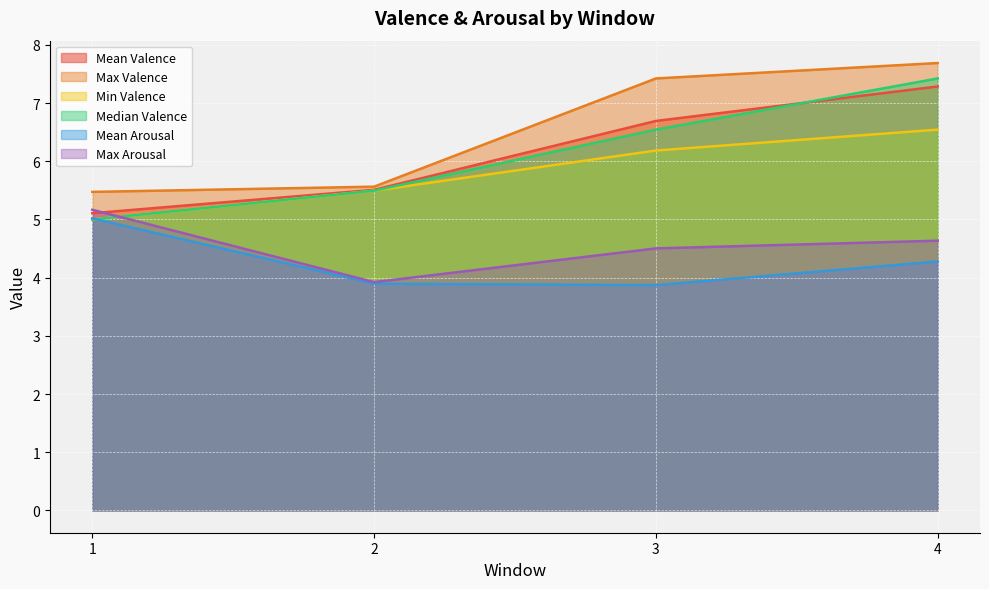

True or false: Mean Arousal has more than 0 points higher than both neighbors.

False